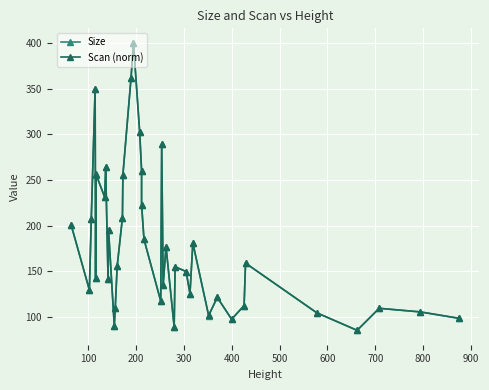

True or false: Scan (norm) has more than 1 points higher than both neighbors.

True